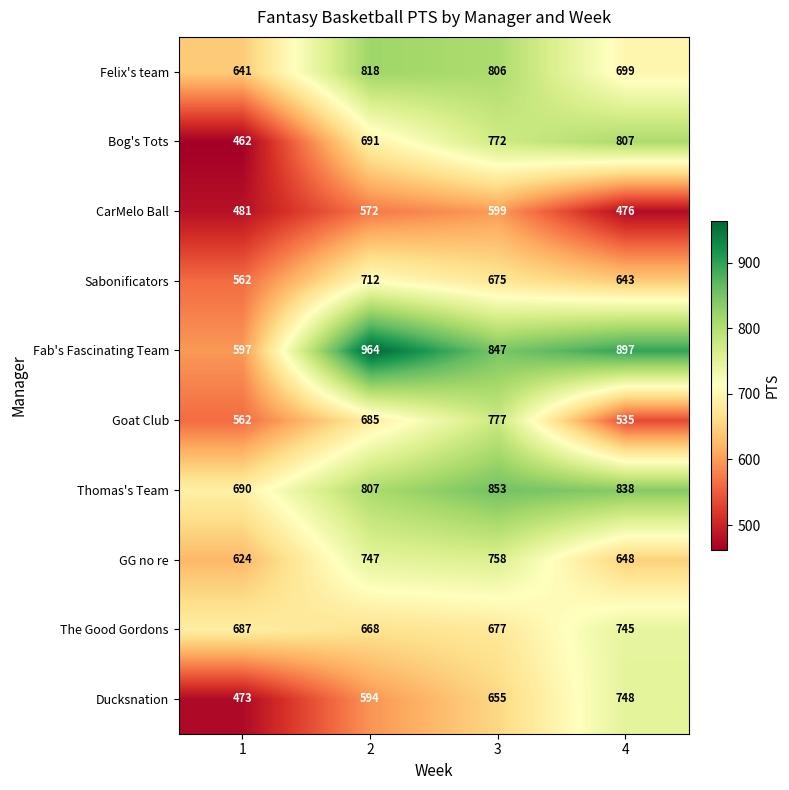

What is the sum of the Ducksnation values at 1 and 3?

1128